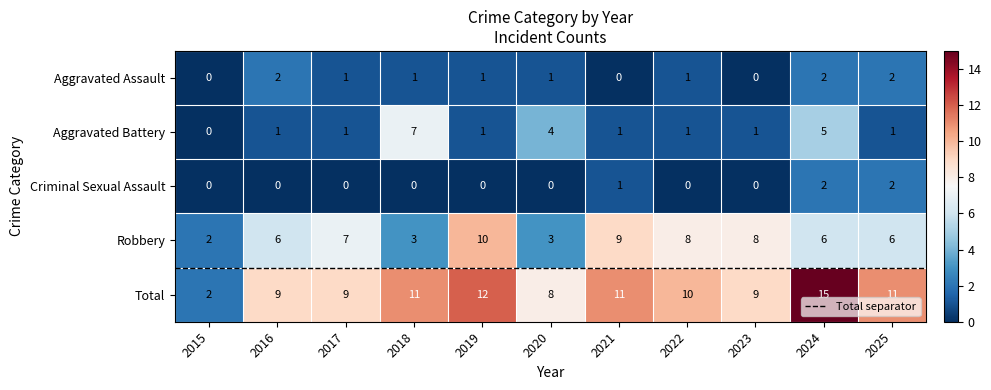

How many values in the Aggravated Assault series are below 1?

3